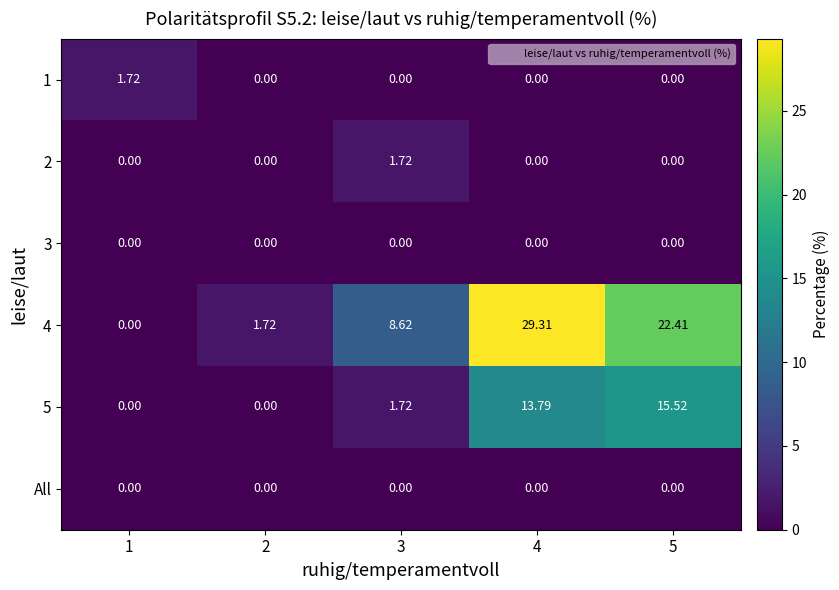

Rank the series by their maximum value, from highest to lowest.

4, 5, 1, 2, 3, All